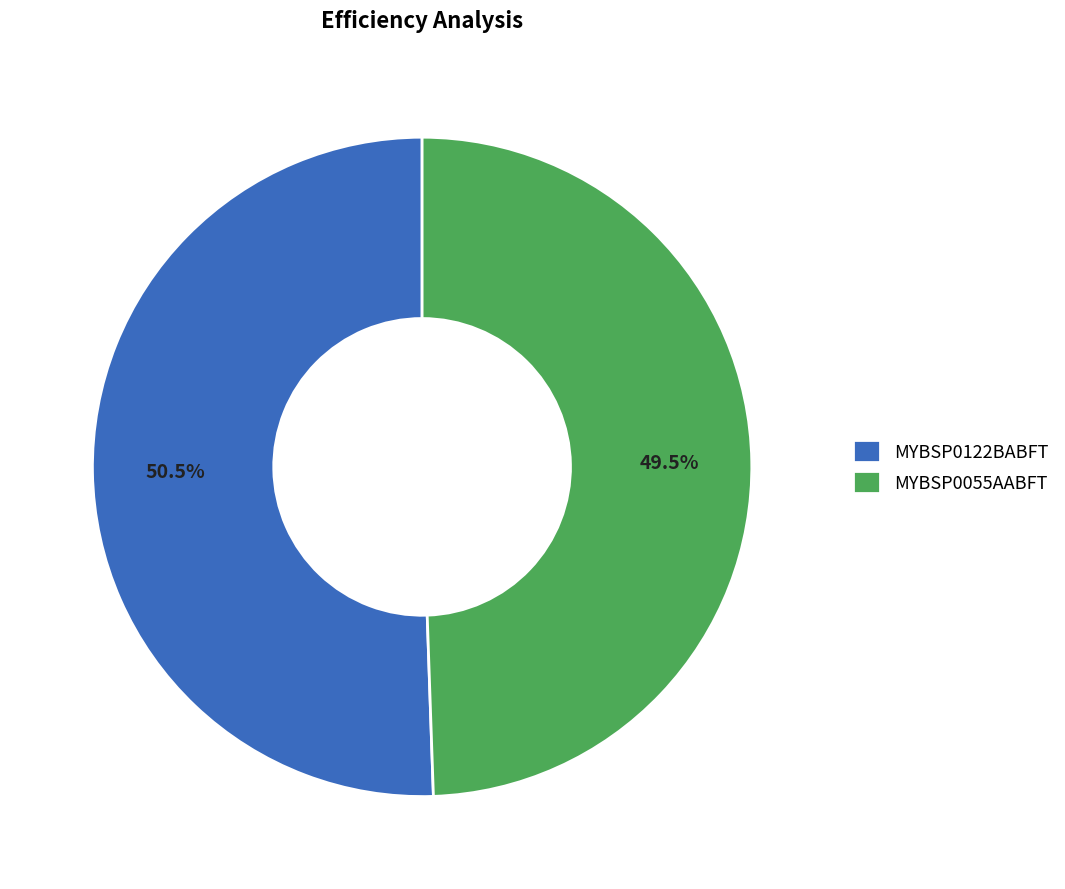

What is the majority slice?

MYBSP0122BABFT